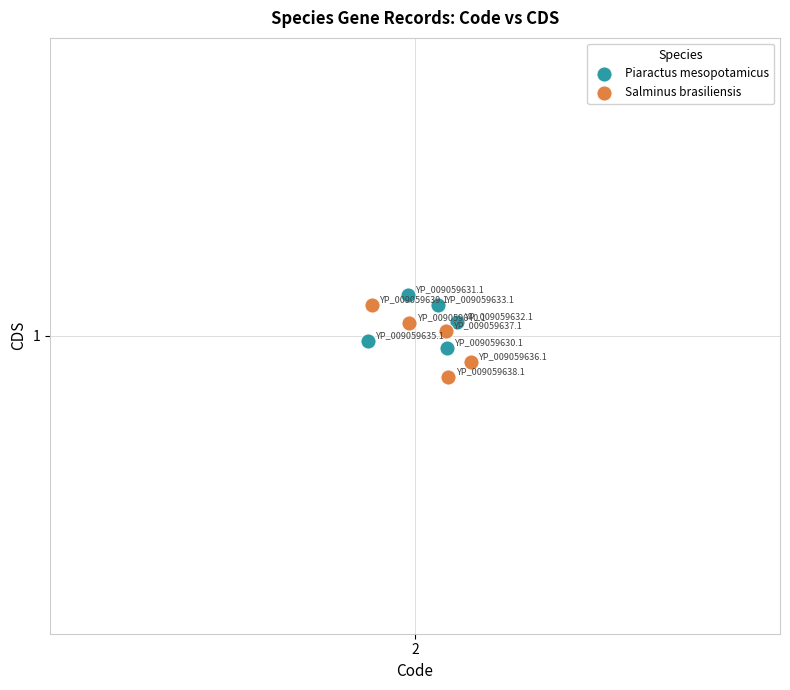

Which series reaches the maximum Y coordinate?

Piaractus mesopotamicus